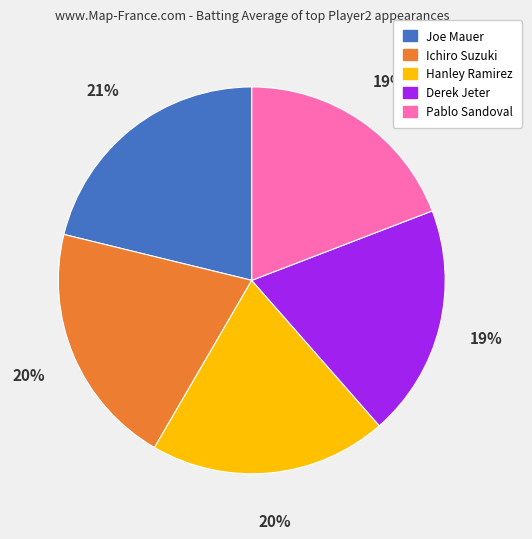

Between Ichiro Suzuki and Pablo Sandoval, which is larger?

Ichiro Suzuki